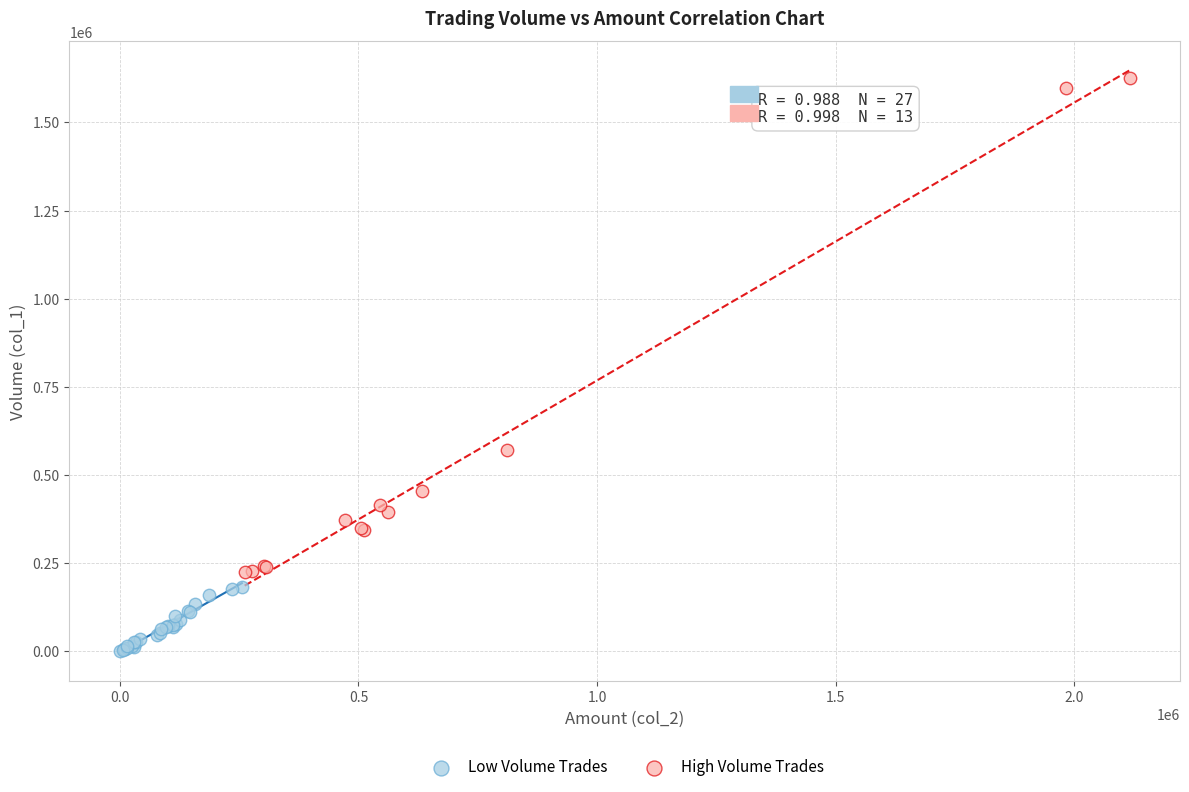

Which series contains the lowest Y value?

Low Volume Trades